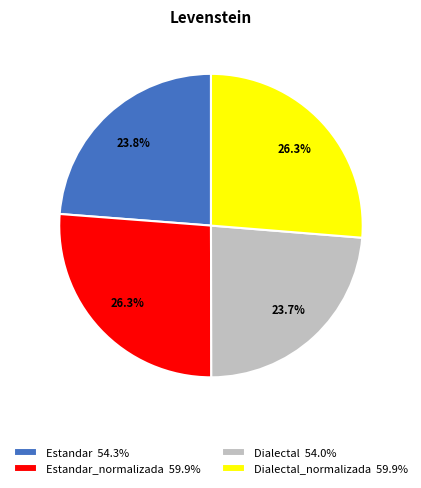

Combined, what portion of the pie is Estandar 54.3% and Estandar_normalizada 59.9%?

50.0%